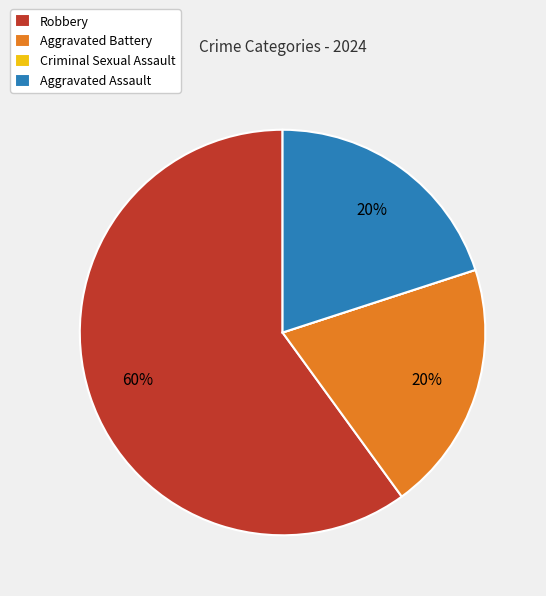

Which category has the biggest portion of the pie?

Robbery